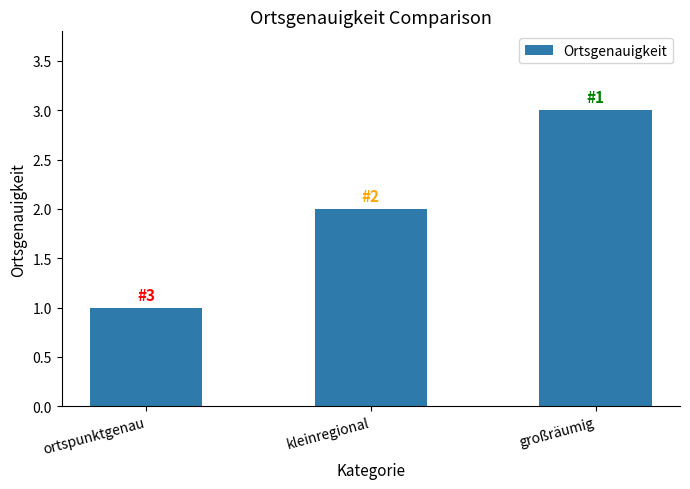

At which category does the chart reach its peak across all series?

großräumig